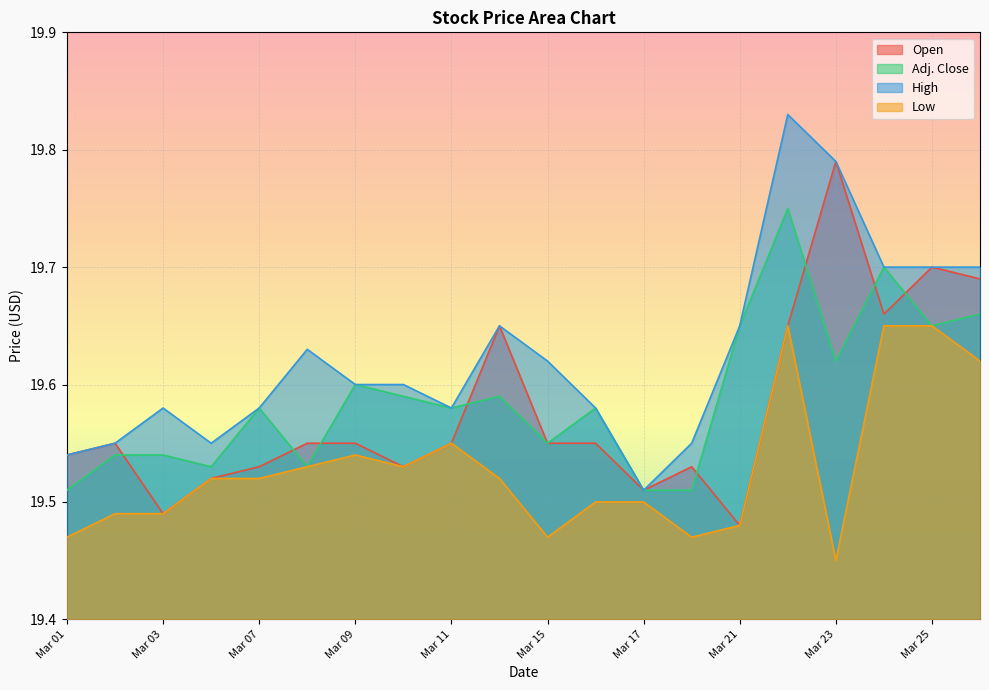

Is the value of Low at Mar 02 greater than the value of Adj. Close at Mar 17?

No